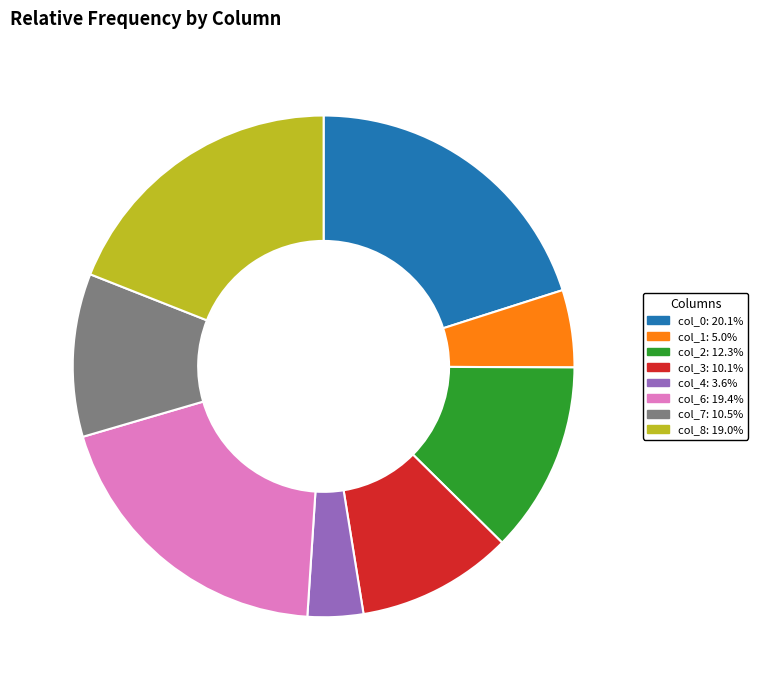

Does any single category account for the majority?

No